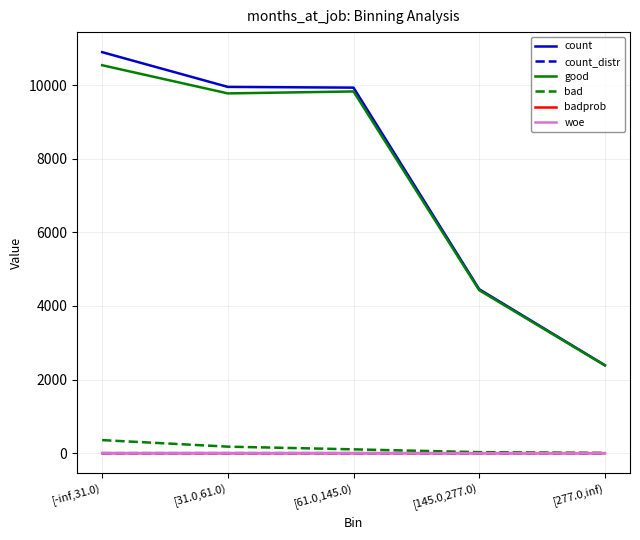

Count the number of categories in the chart.

5